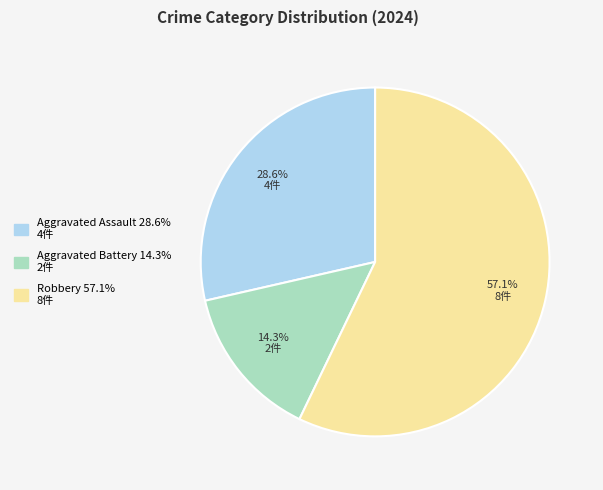

True or false: Robbery accounts for 68% of the total.

False